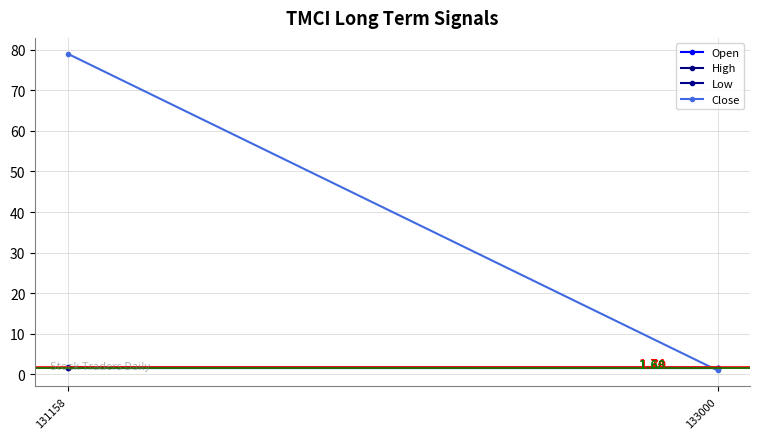

Is the value of Close at 131158 greater than the value of High at 131158?

Yes